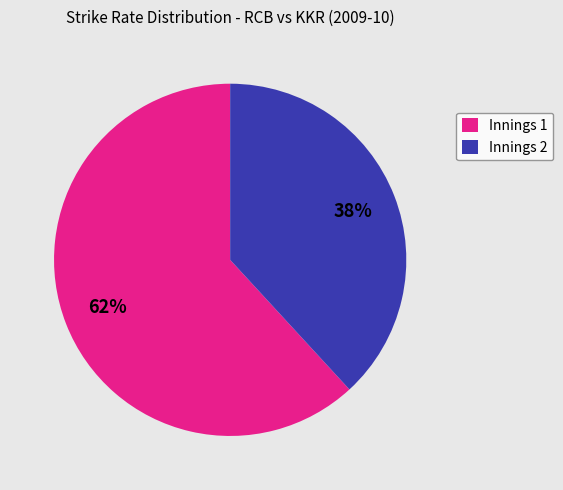

To the nearest percent, what is the difference between the largest and smallest slice percentages?

24%